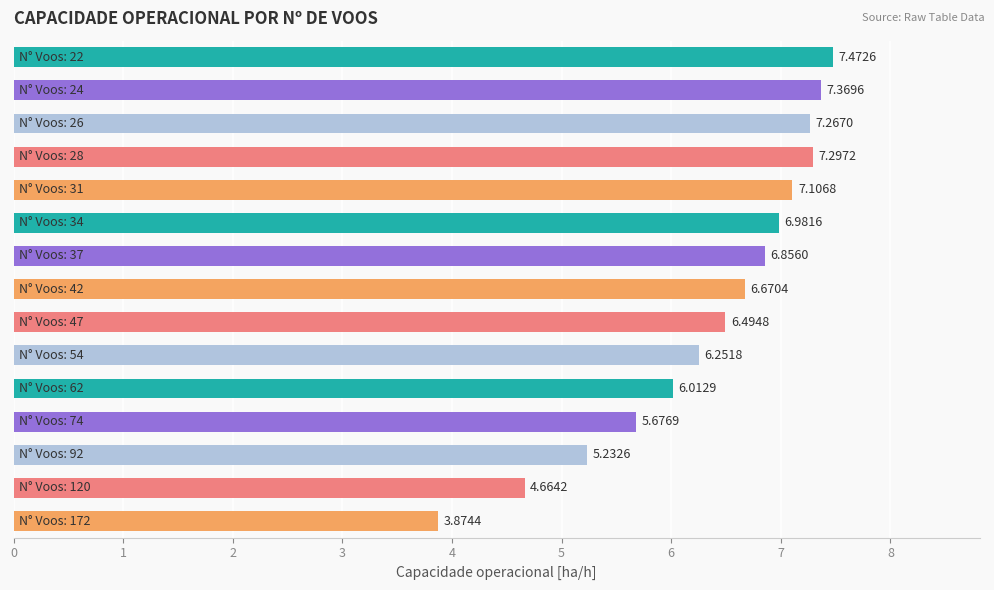

What is the difference between the maximum and minimum values?

3.6